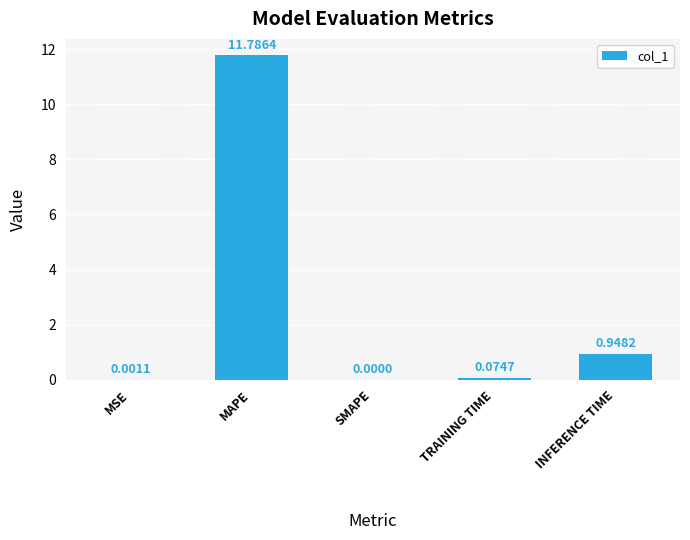

Which has a higher value, SMAPE or TRAINING TIME?

TRAINING TIME